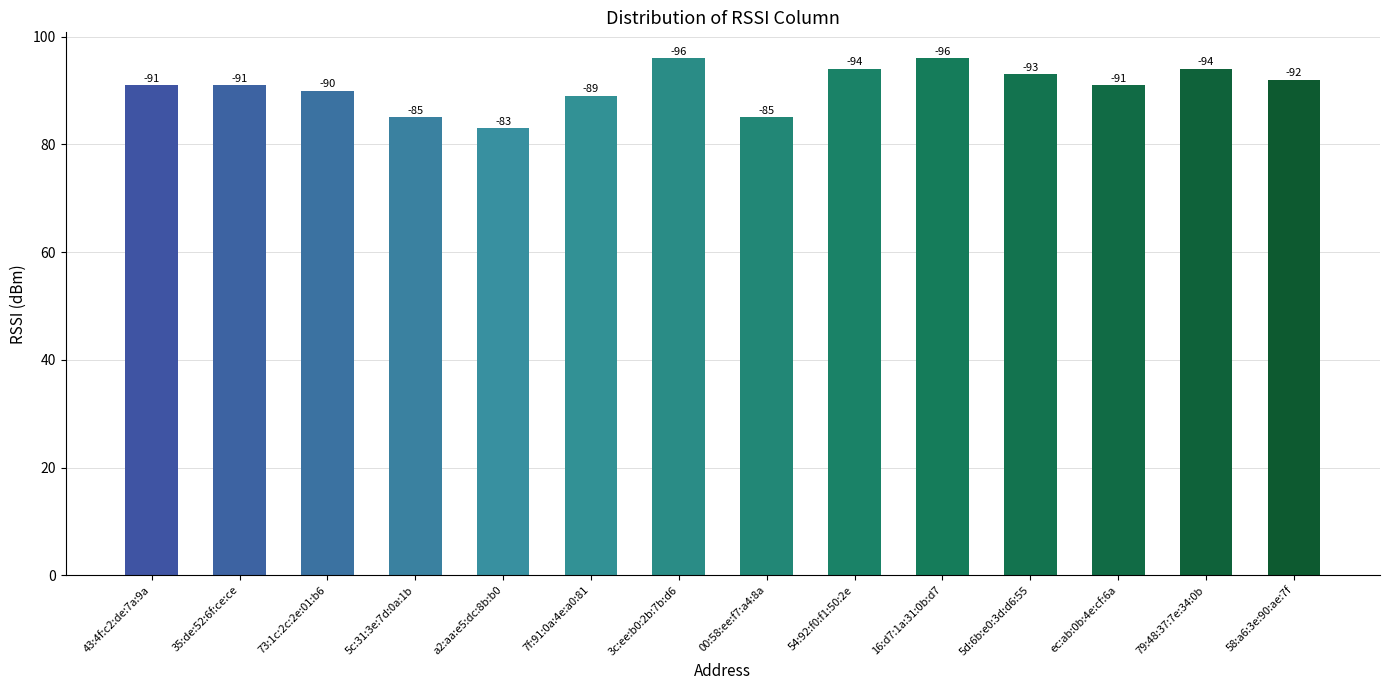

How many bars are there in total?

14